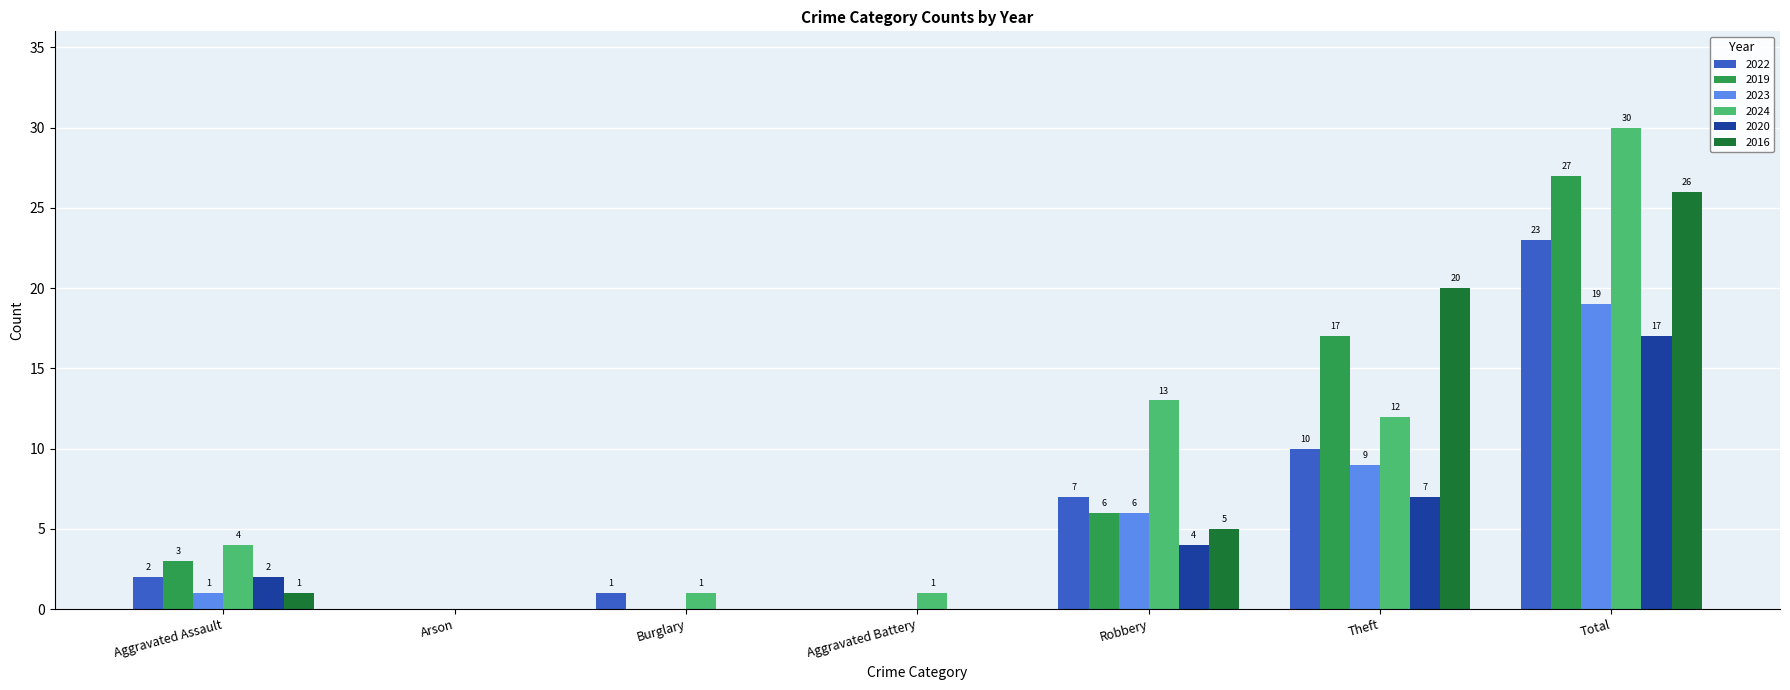

True or false: 2019 has a value of 0 at Burglary.

True